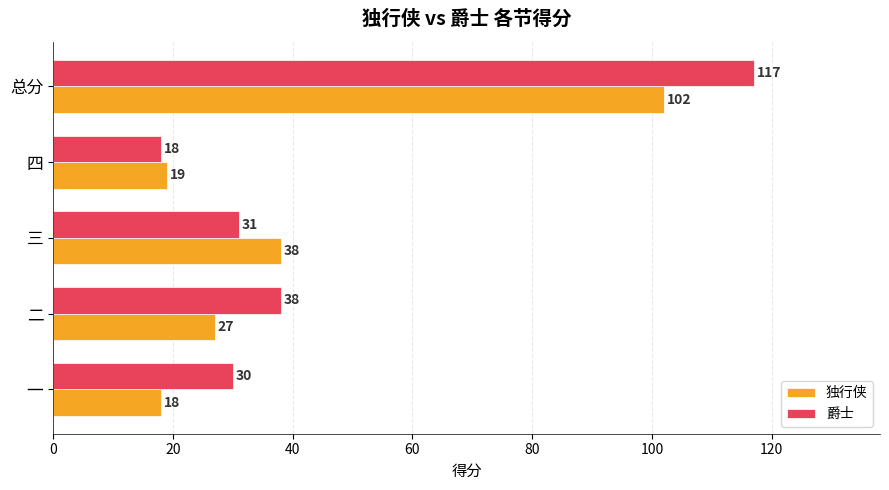

What is the difference between the 独行侠 values at 总分 and 四?

83